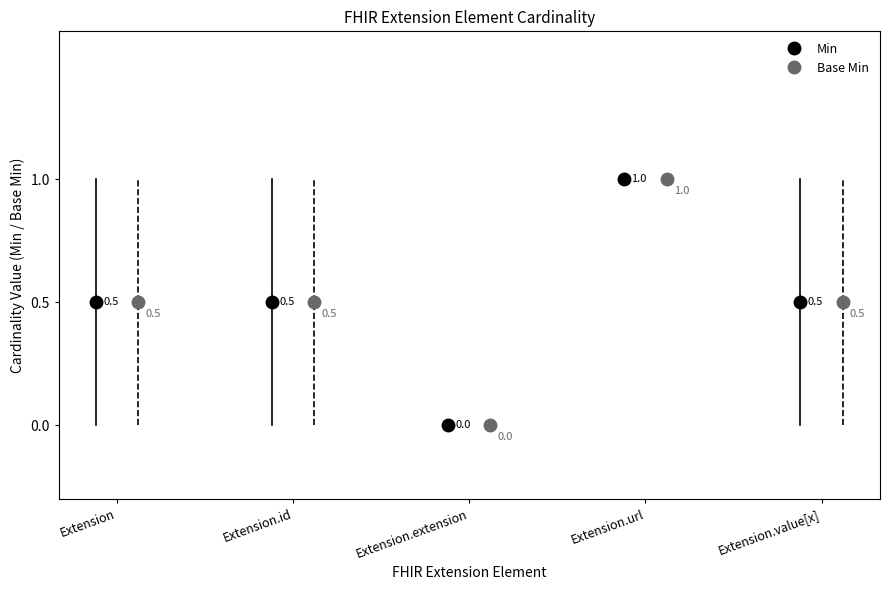

What are all the series names shown in the legend?

Min, Base Min